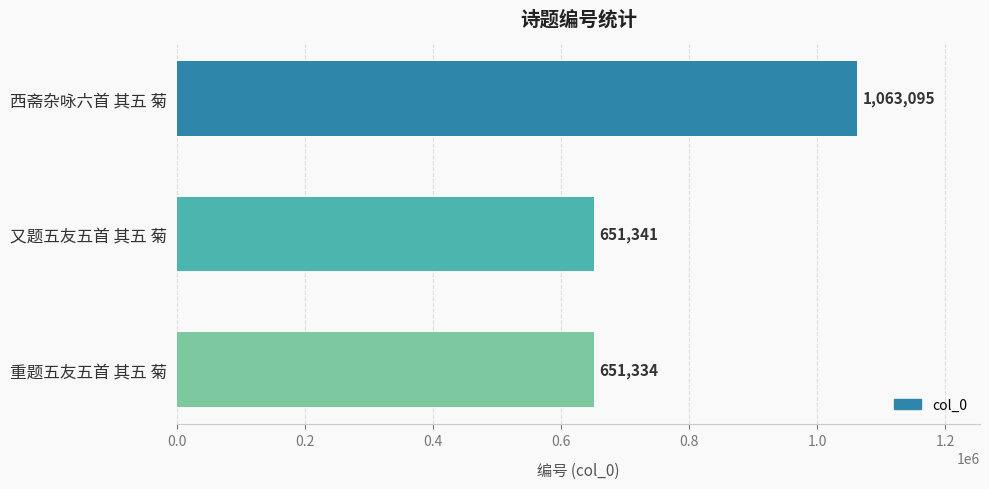

What is the label of the 1st bar from the top?

西斋杂咏六首 其五 菊